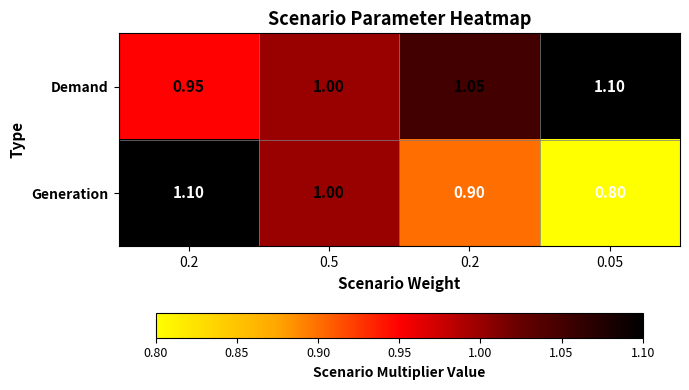

Count the number of data series in this chart.

2